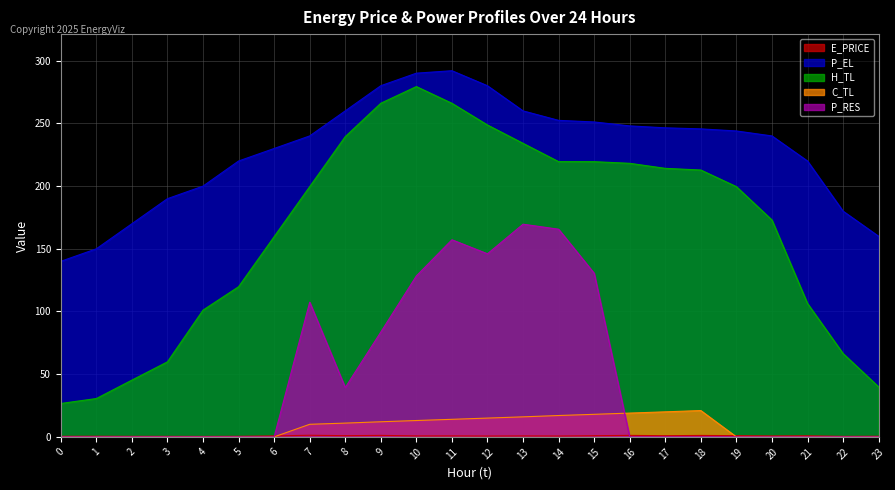

The value of H_TL at 21 is 168.2. True or false?

False